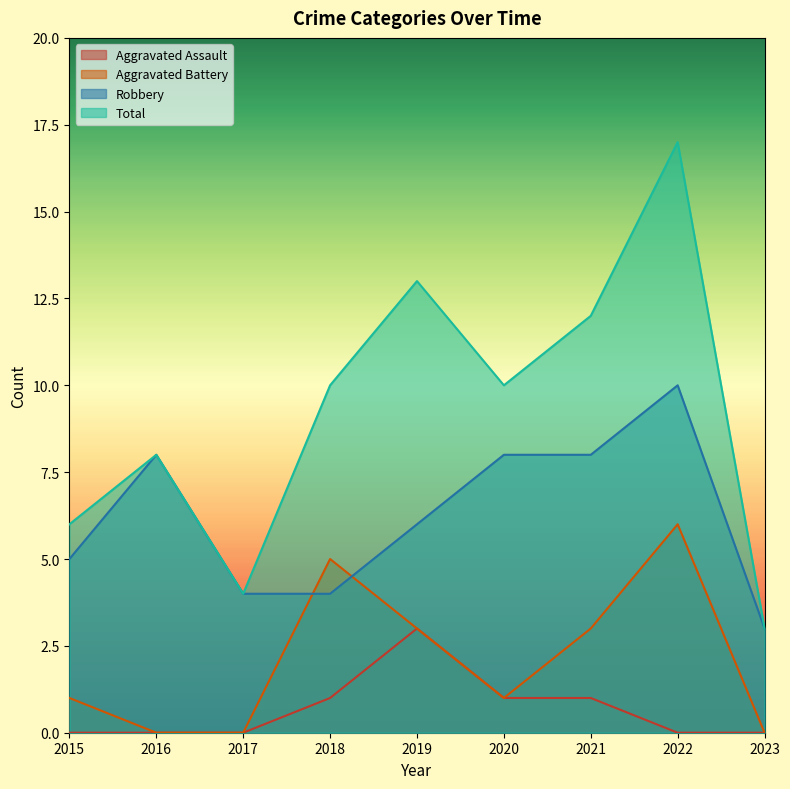

What is the minimum value for Robbery?

3